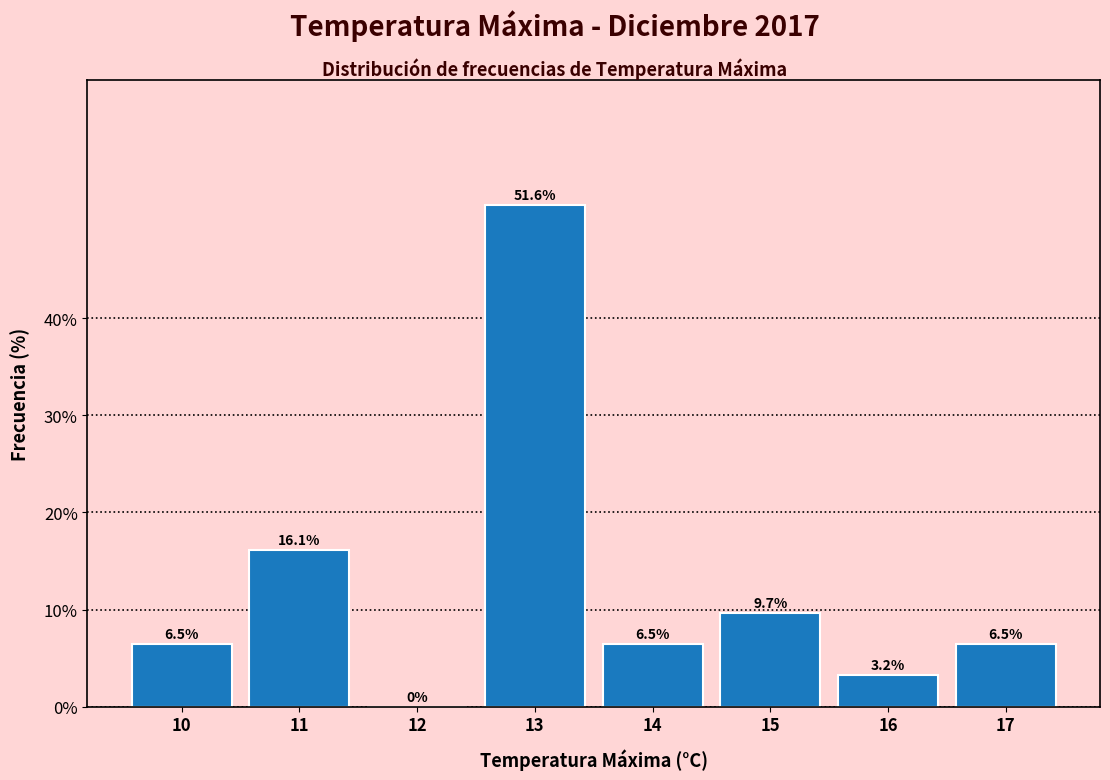

Over which range of the x-axis is the bar tallest?

12.5 to 13.5